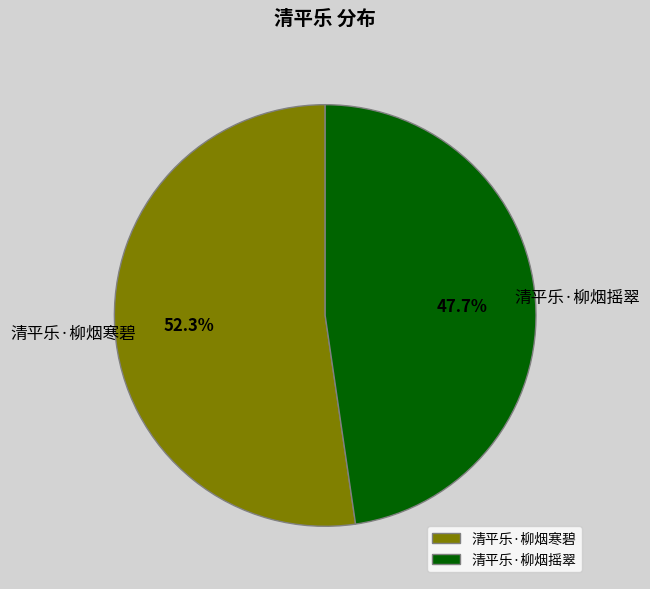

Which has a higher value, 清平乐·柳烟寒碧 or 清平乐·柳烟摇翠?

清平乐·柳烟寒碧